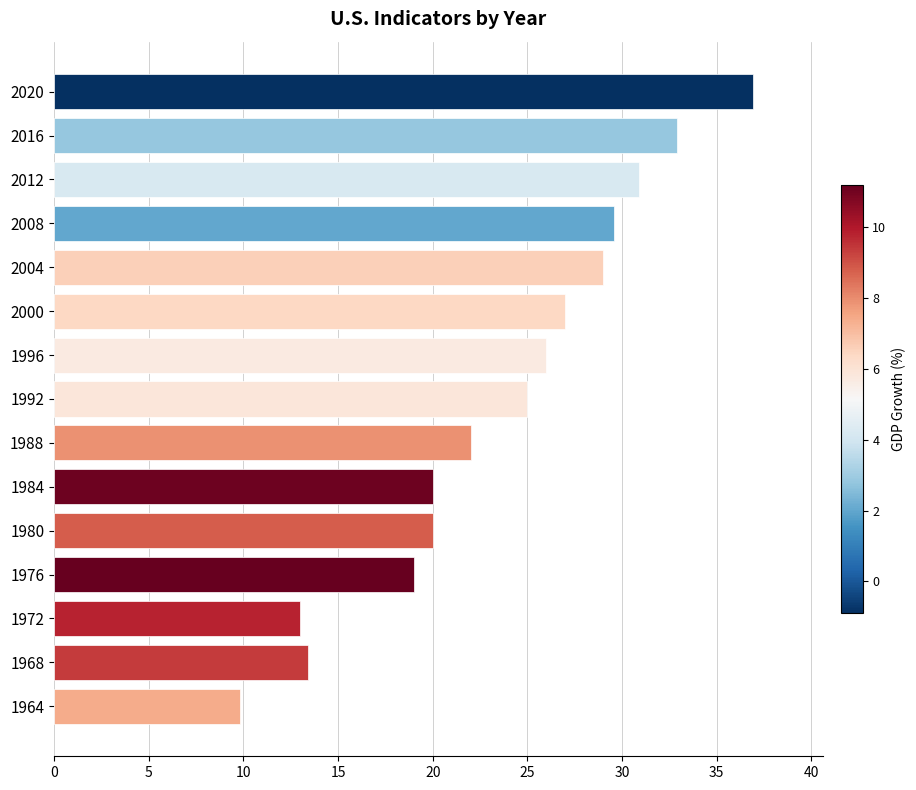

What is the maximum value shown in the chart?

36.9